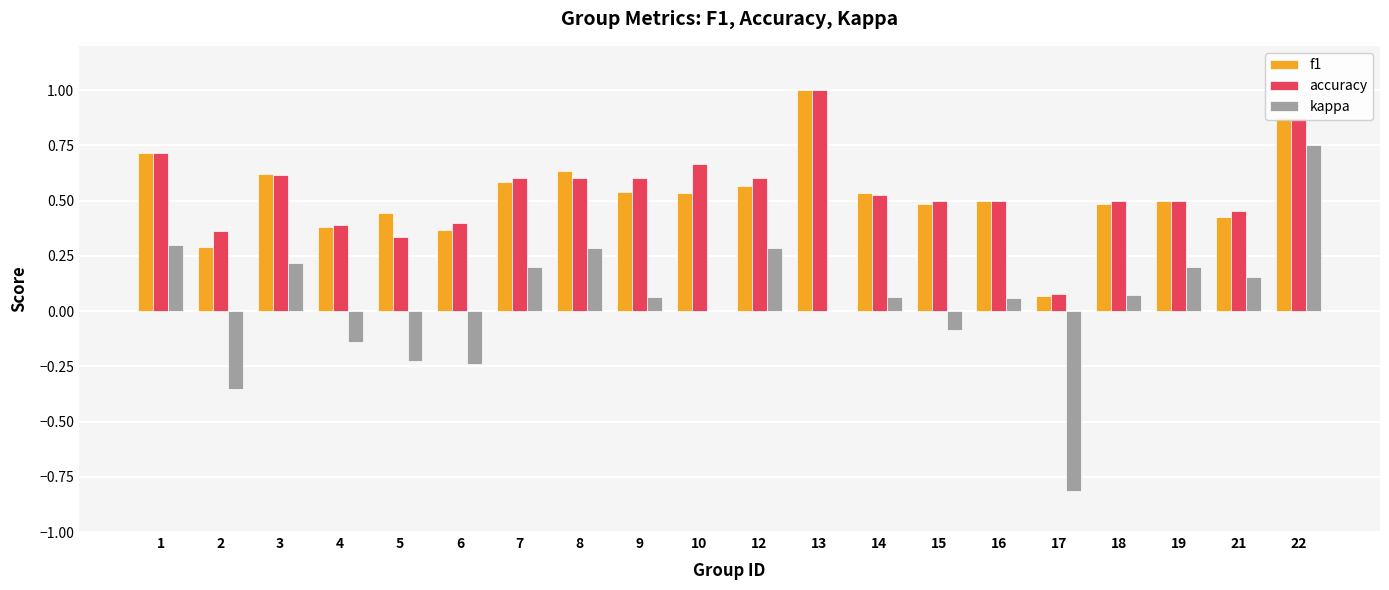

How many distinct data groups are displayed?

3